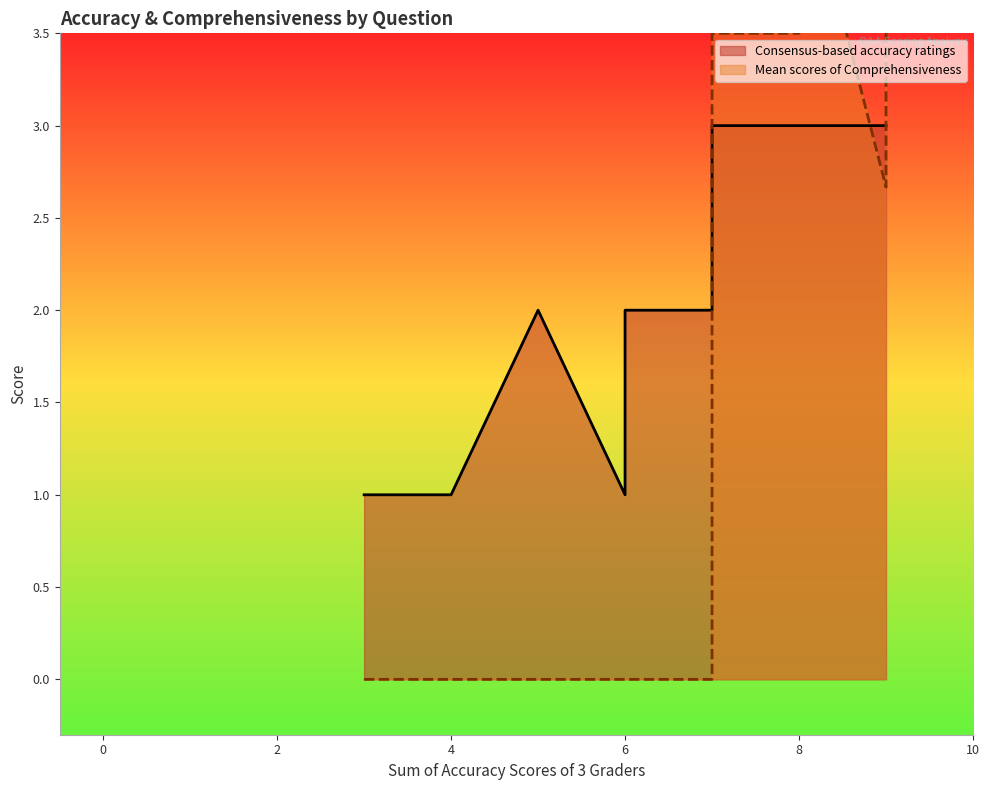

List the series in order of their overall mean, lowest first.

Mean scores of Comprehensiveness, Consensus-based accuracy ratings